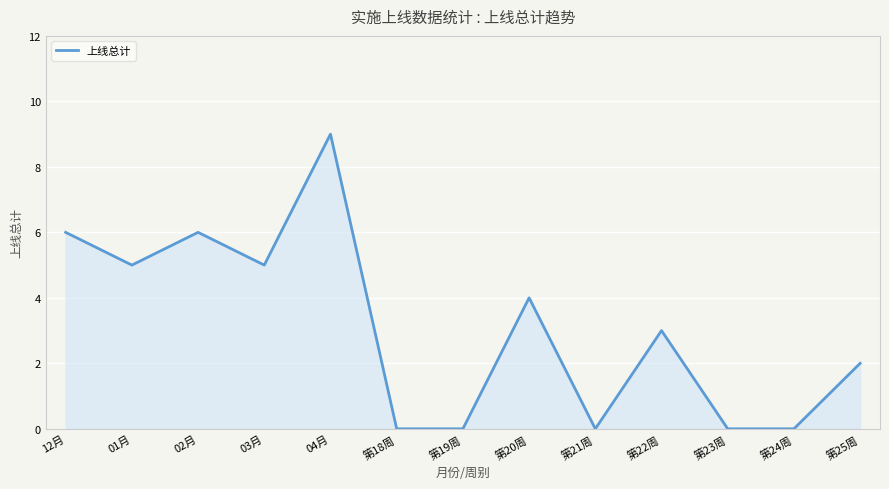

At which category does the chart reach its peak across all series?

04月